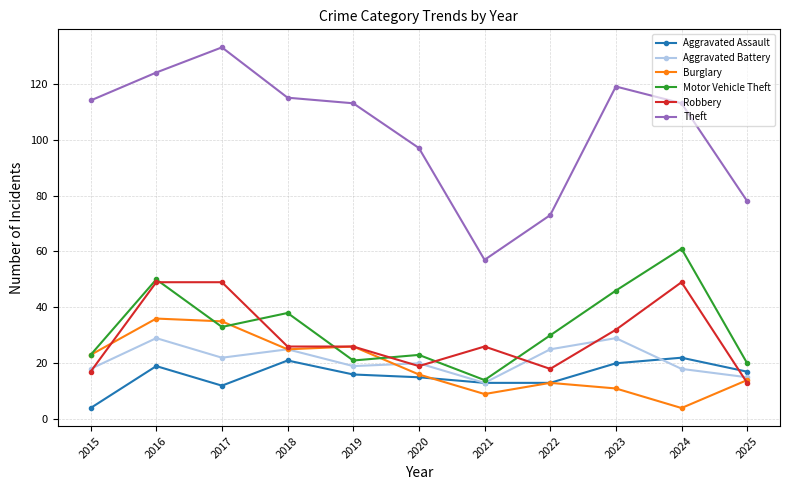

Is it true that Aggravated Battery equals 17 at 2022?

False